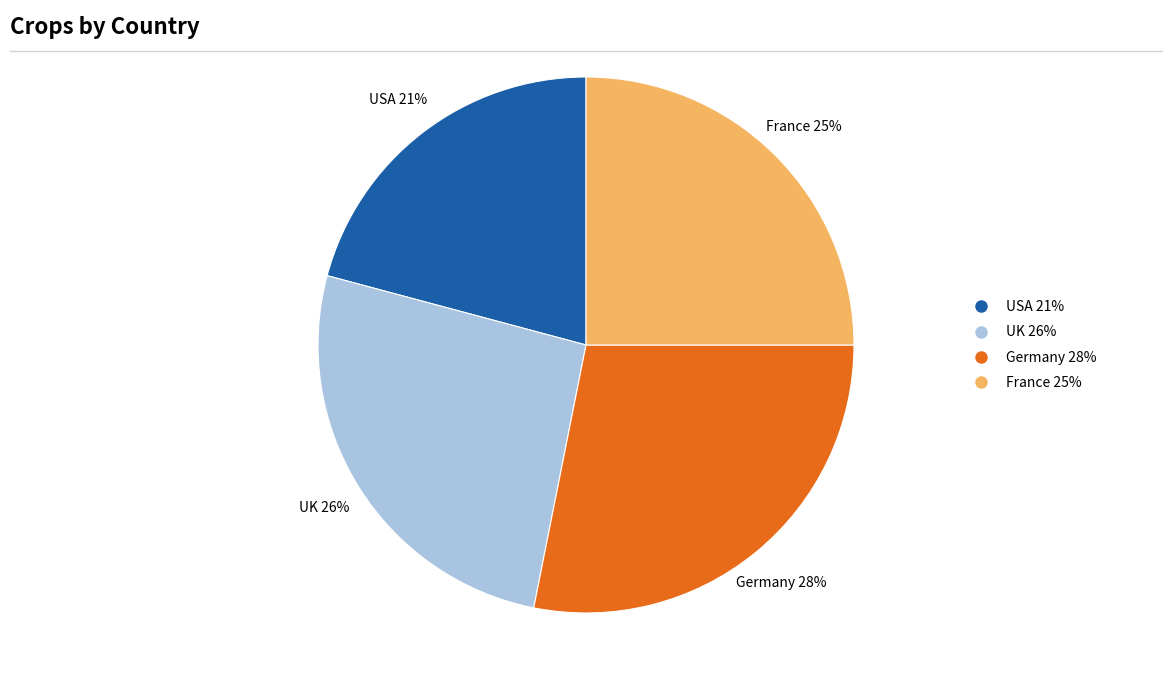

To the nearest percent, what is the difference between the largest and smallest slice percentages?

7%